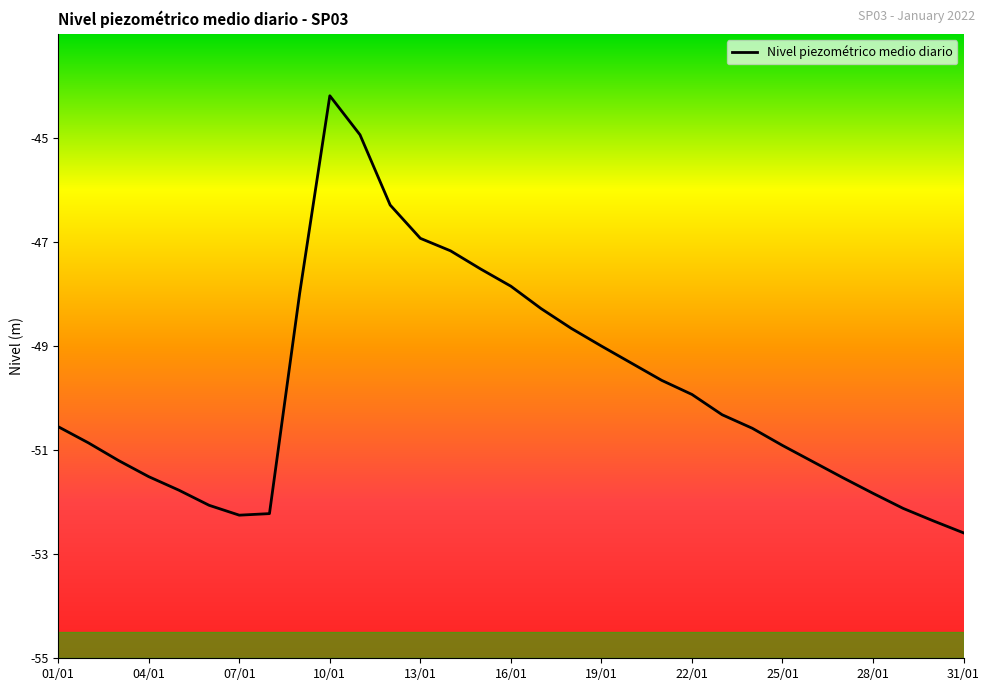

What is the sum of all values?

-1543.6